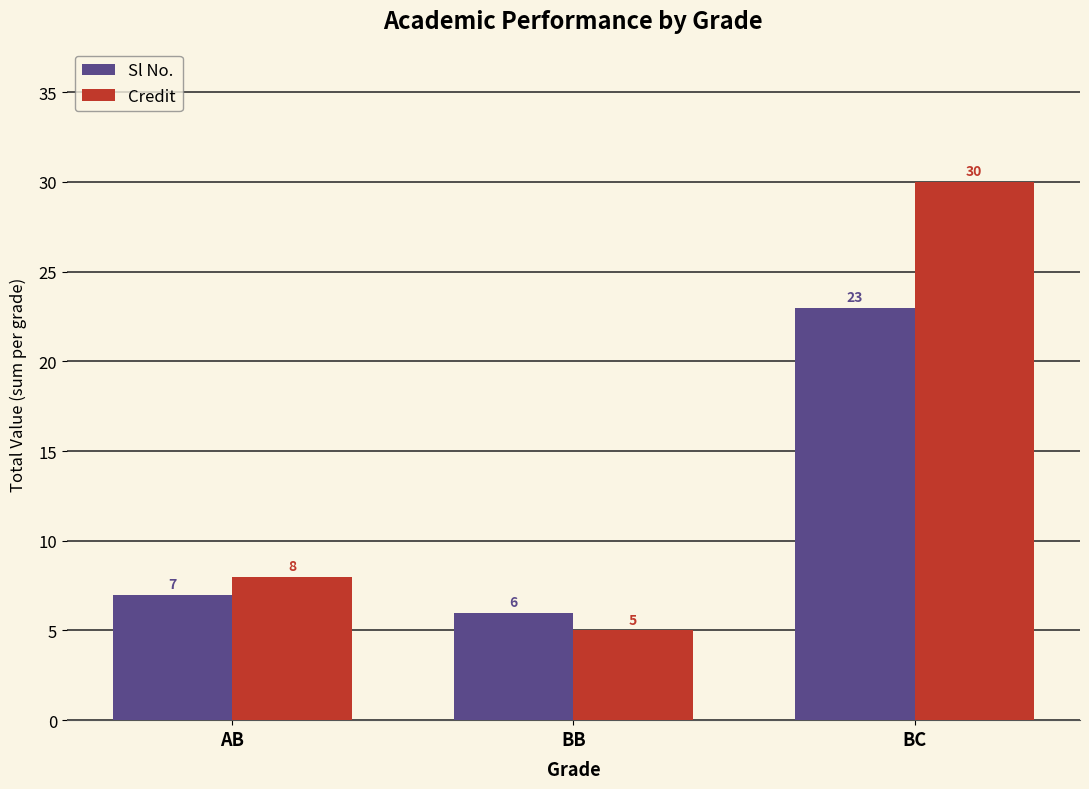

Count the number of categories in the chart.

3